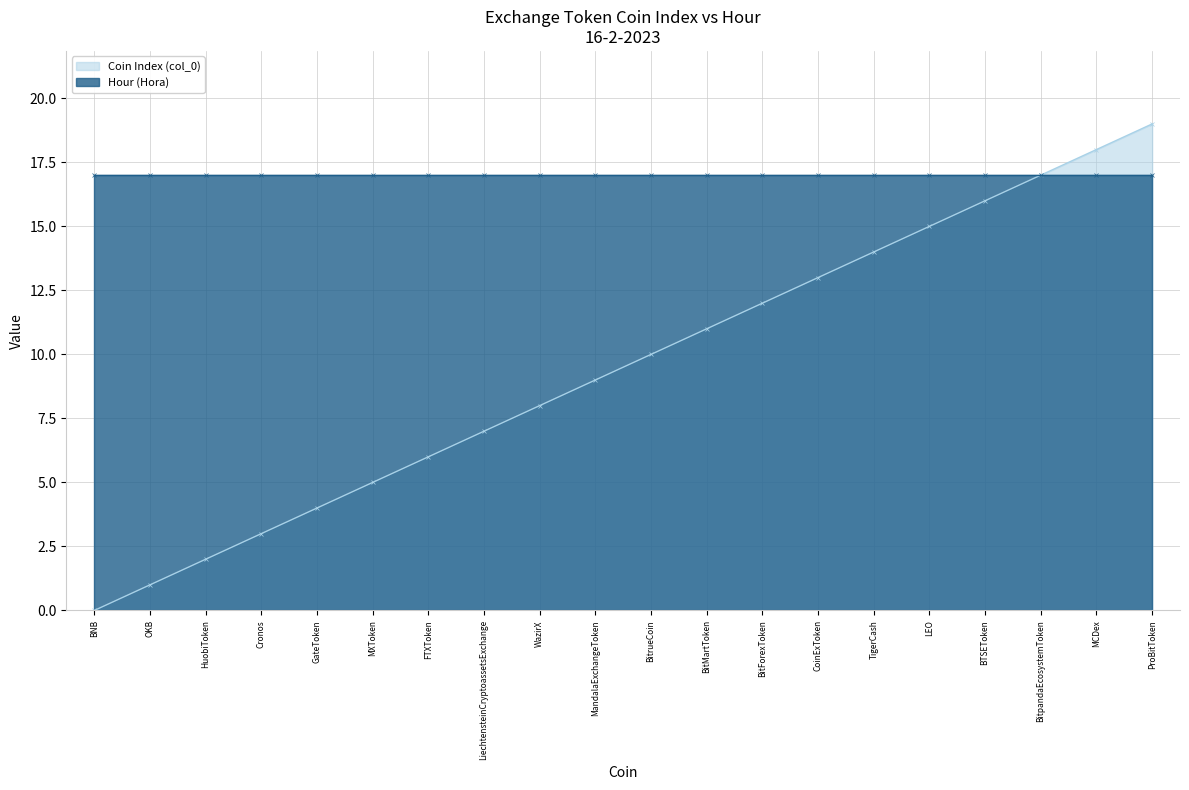

The value at OKB is 1. True or false?

False